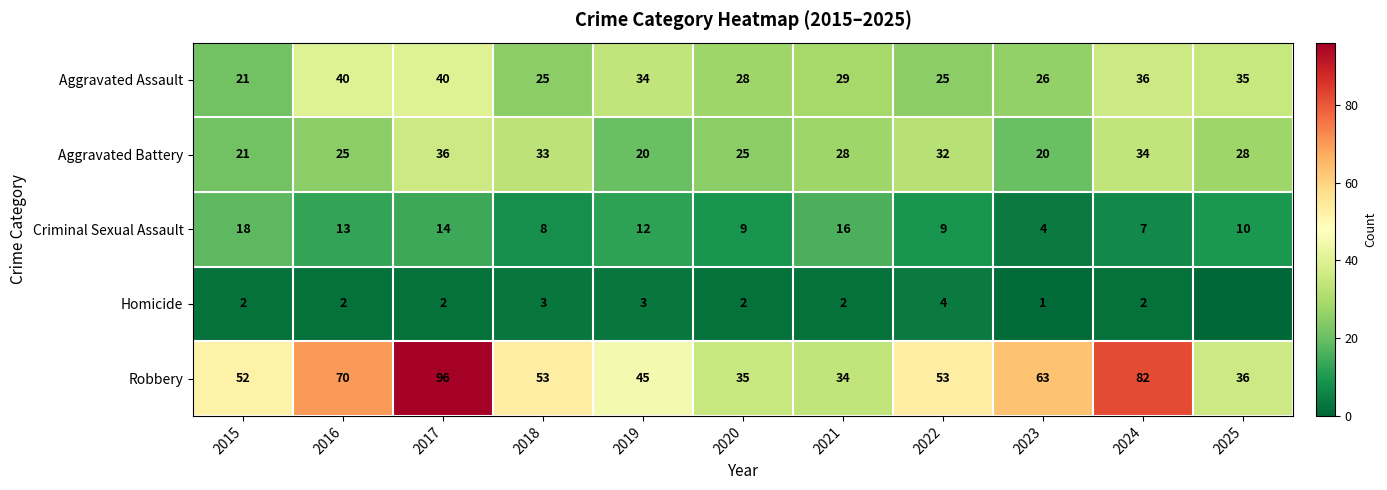

What is the sum of all Criminal Sexual Assault values?

120